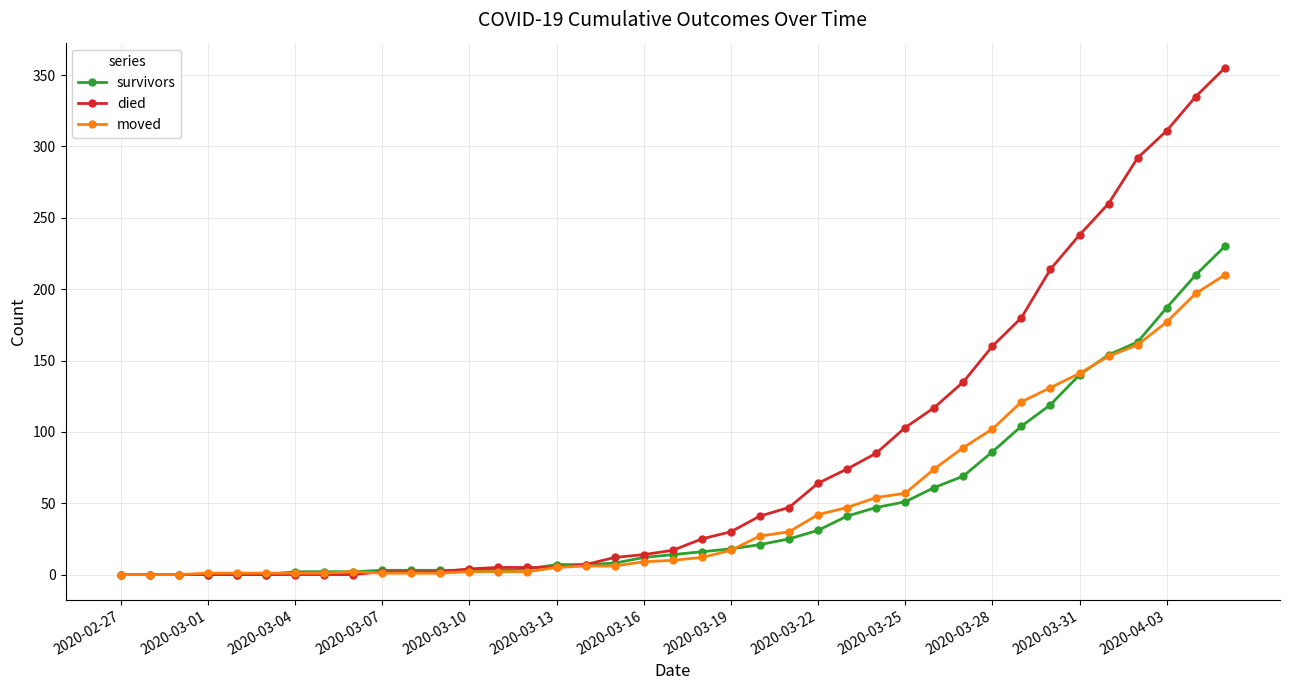

What is the maximum value for survivors?

230